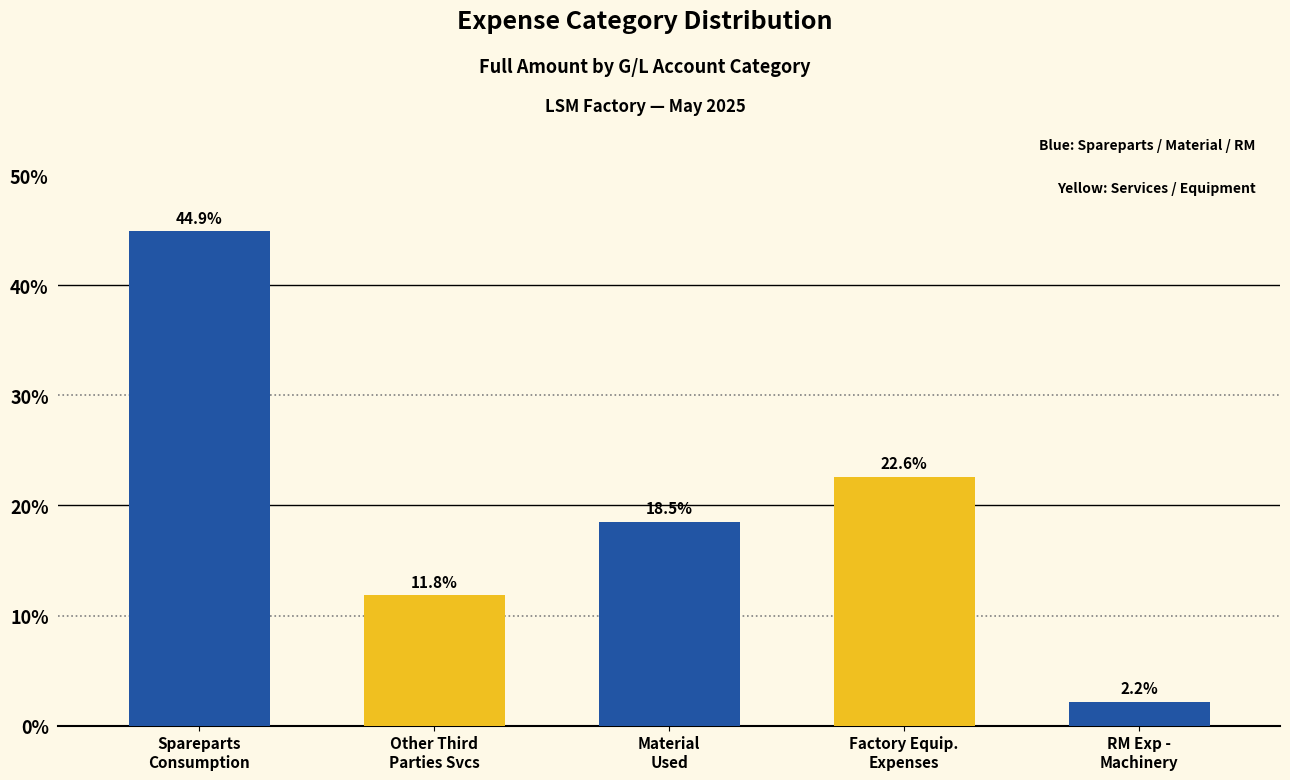

Reading right to left, list all the values displayed in this chart.

2.2	22.6	18.5	11.8	44.9